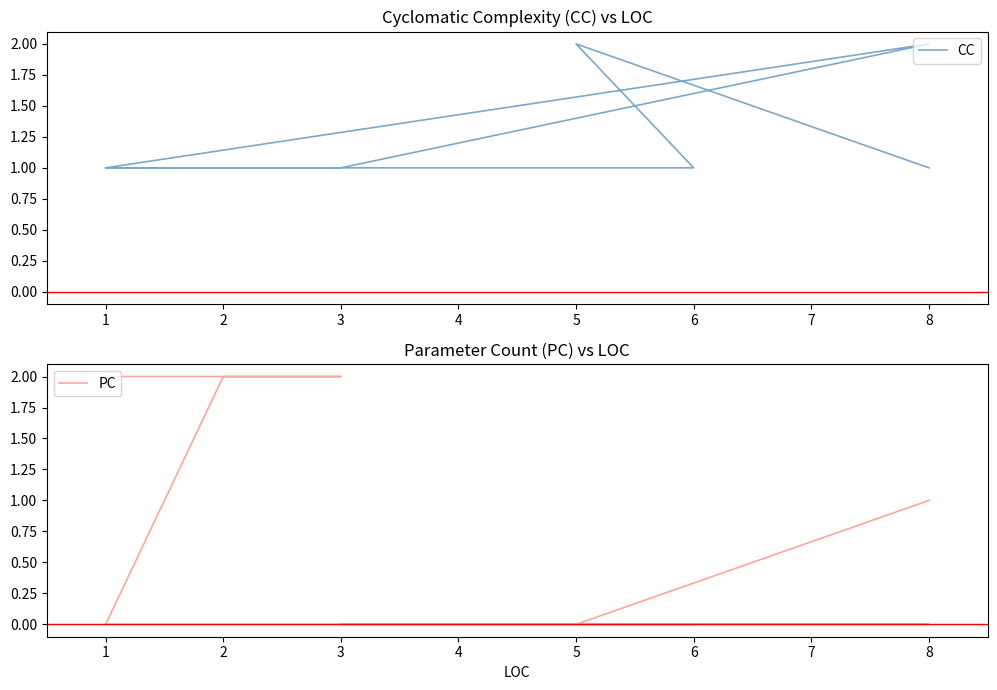

Which label corresponds to the smallest value in the chart?

5